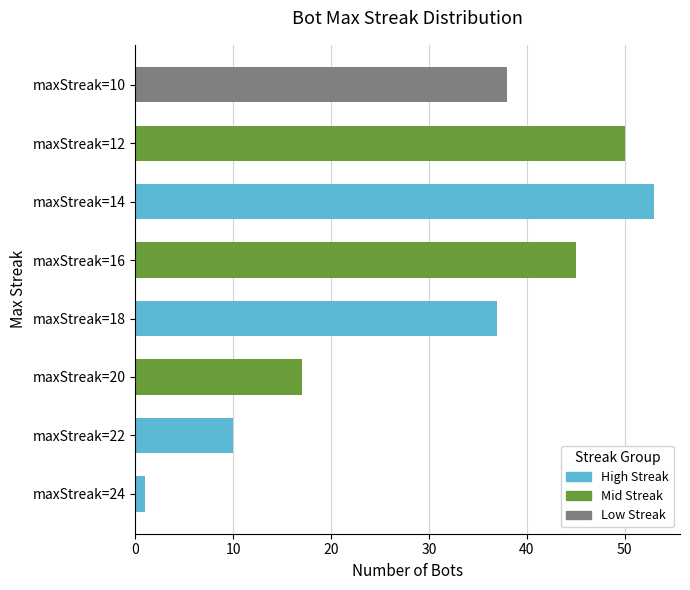

List the labels in order of value, largest first.

maxStreak=14, maxStreak=12, maxStreak=16, maxStreak=10, maxStreak=18, maxStreak=20, maxStreak=22, maxStreak=24